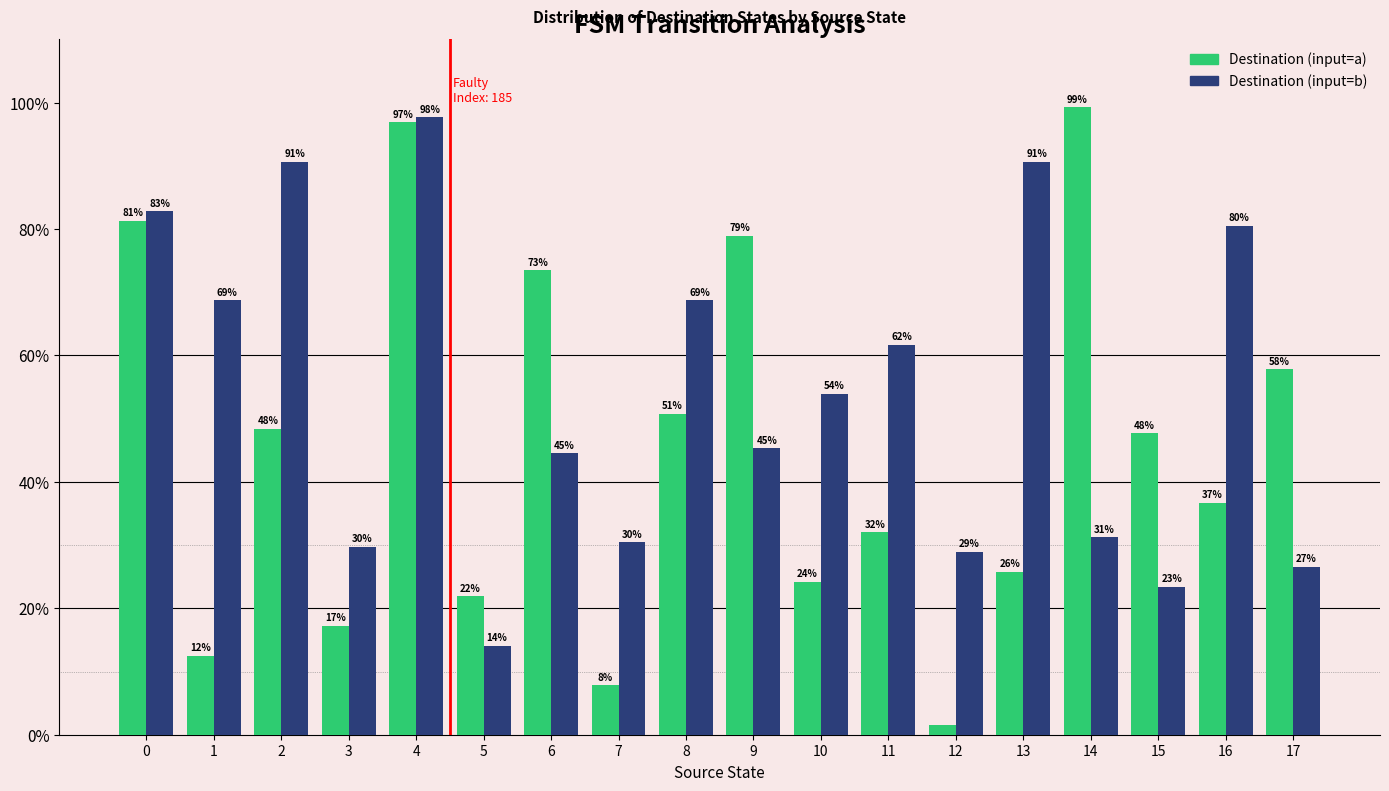

What is the difference between the maximum and second lowest values in the Destination (input=a) series?

91.4